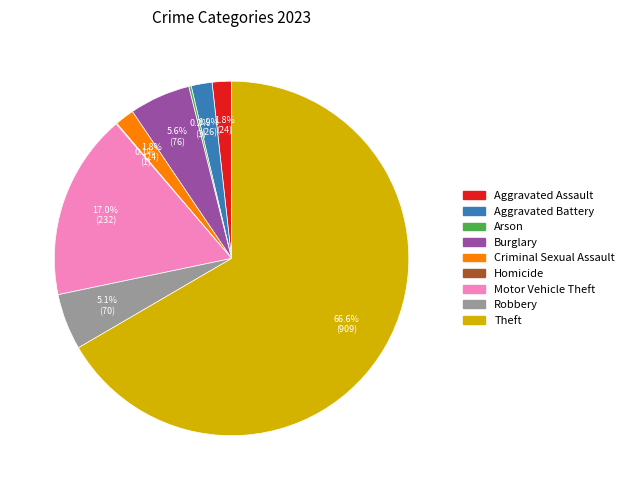

Do Motor Vehicle Theft and Robbery together represent more than half of the pie?

No